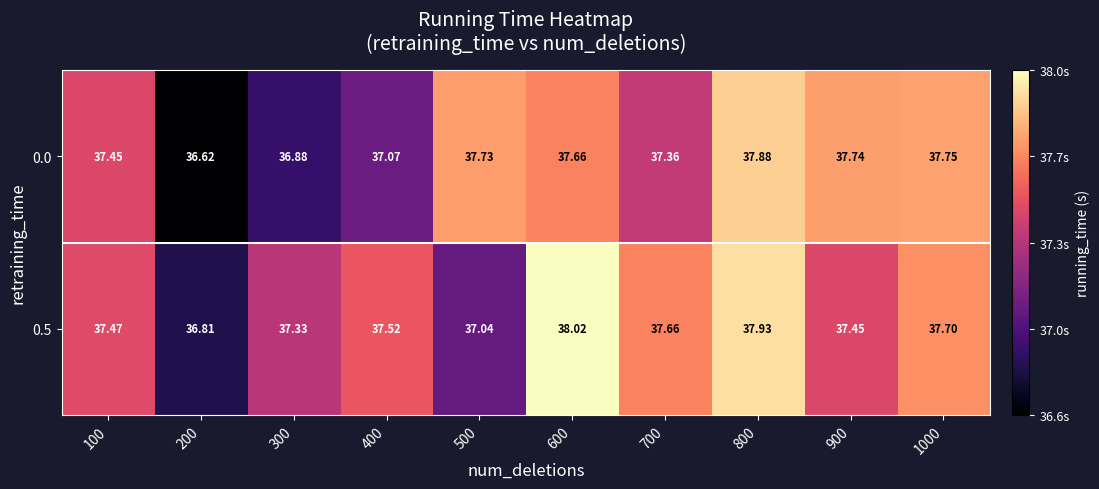

How many data points in 0.5 are above 37?

9